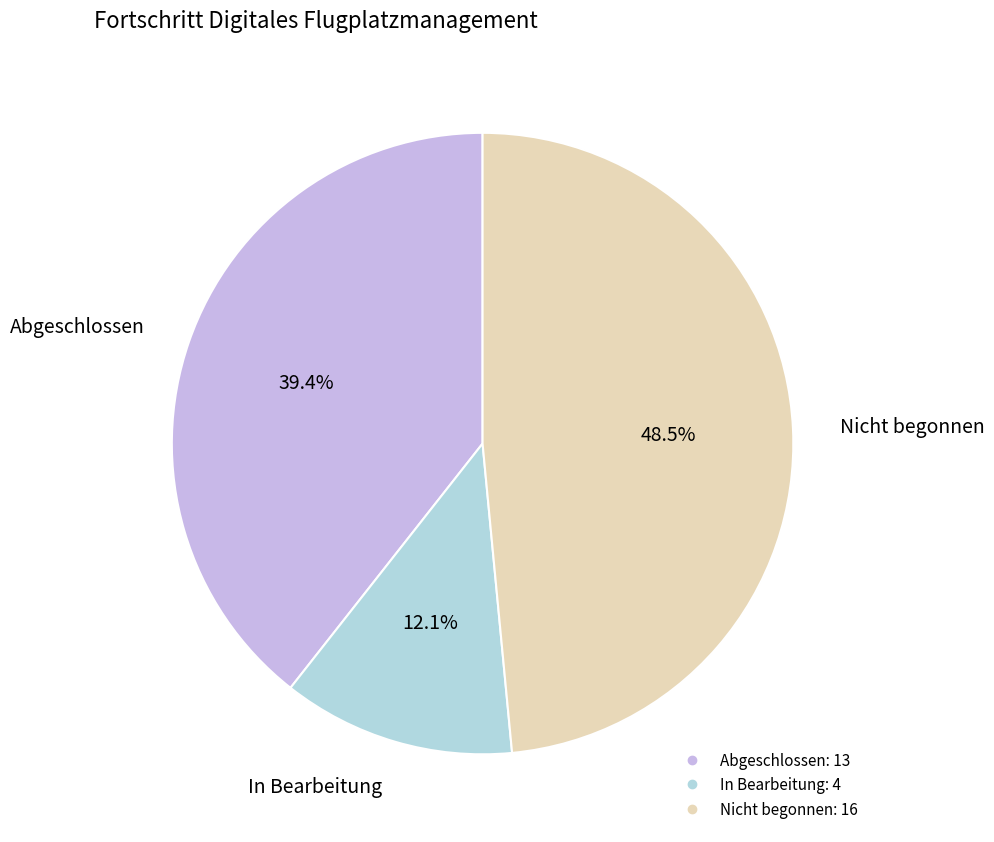

How many segments does this pie chart have?

3